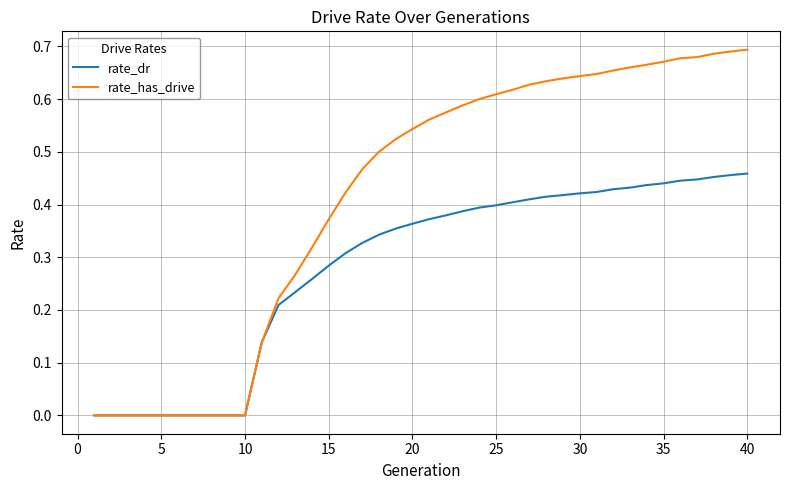

Which series has the largest total across all categories?

rate_has_drive